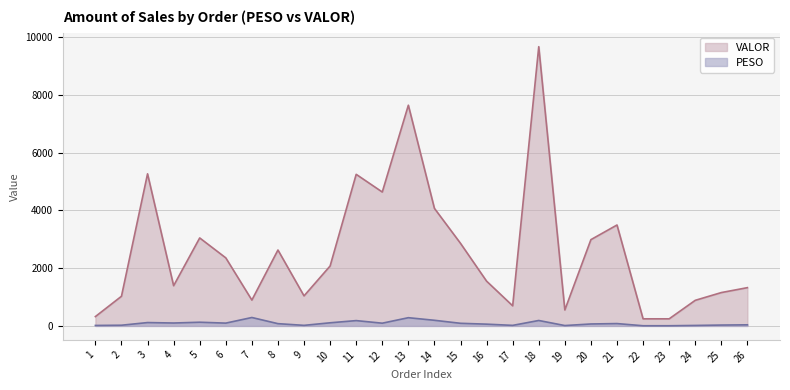

What are all the series names shown in the legend?

VALOR, PESO